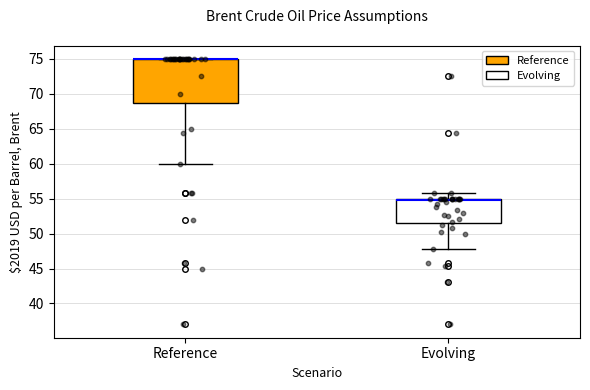

Reading left to right, transcribe this box plot: for each box, give where its median line is, the range the box spans, and where its two whiskers end, as read against the y-axis. The values are not printed on the chart, so give them approximately, as read against the axis.

Reference: median 75.0 (drawn on the box's upper edge), box 69.0 to 75.0, whiskers 60.0 to 75.0
Evolving: median 55.0 (just below the box's upper edge), box 51.5 to 55.0, whiskers 48.0 to 56.0